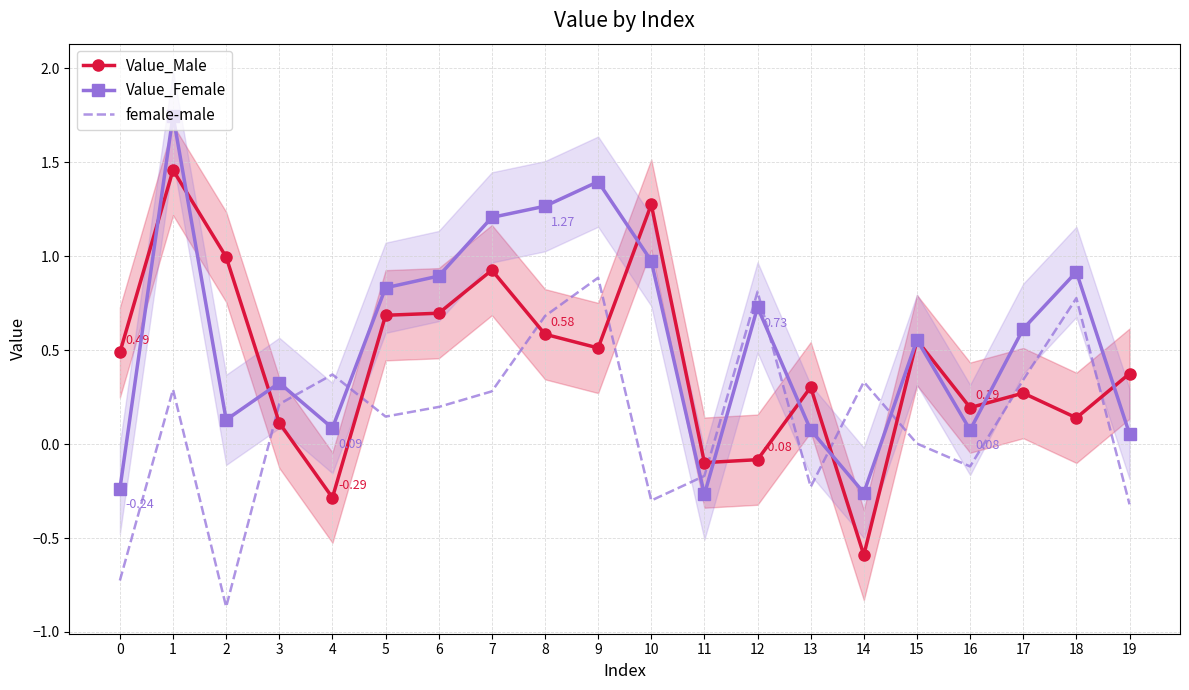

What is the greatest value displayed?

1.7